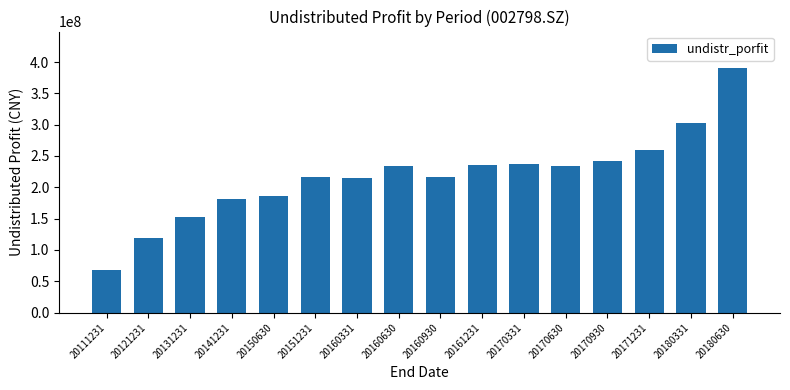

True or false: the data shows 238011354.6 at 20170331.

True